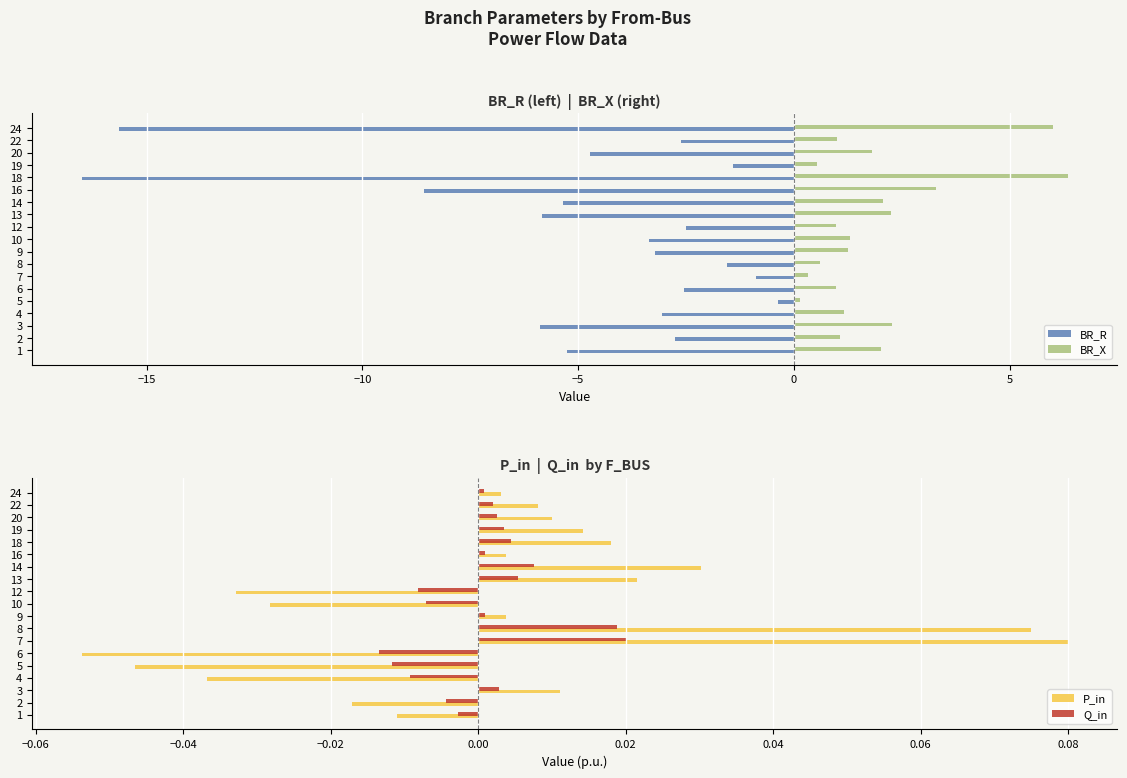

What is the sum of all P_in values?

0.1